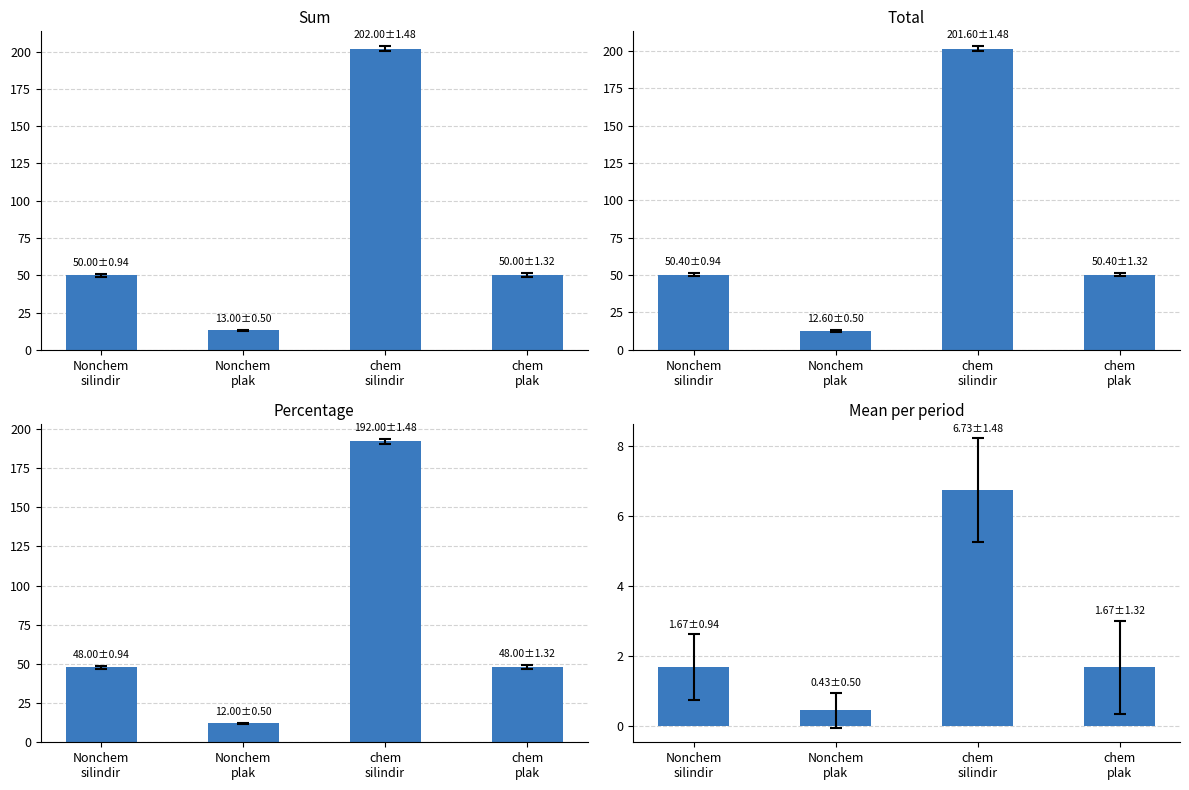

Rank the series by their maximum value, from lowest to highest.

Mean per period, Percentage, Total, Sum